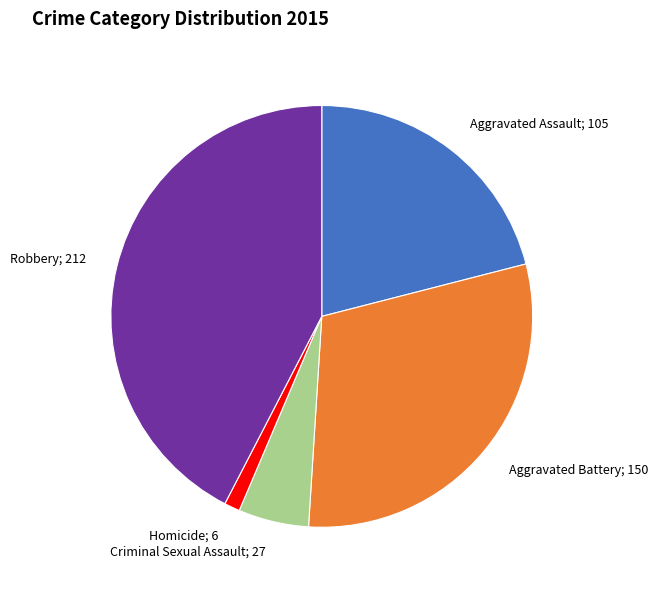

Is there any slice that represents more than half of the pie?

No